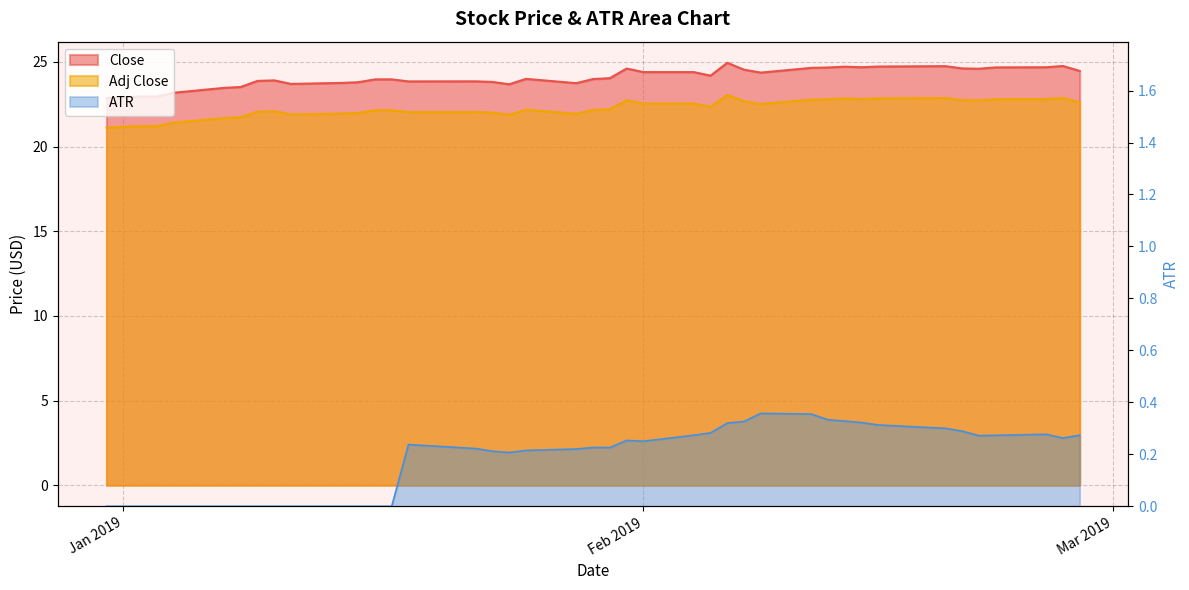

Rank the series by their maximum value, from highest to lowest.

Close, Adj Close, ATR